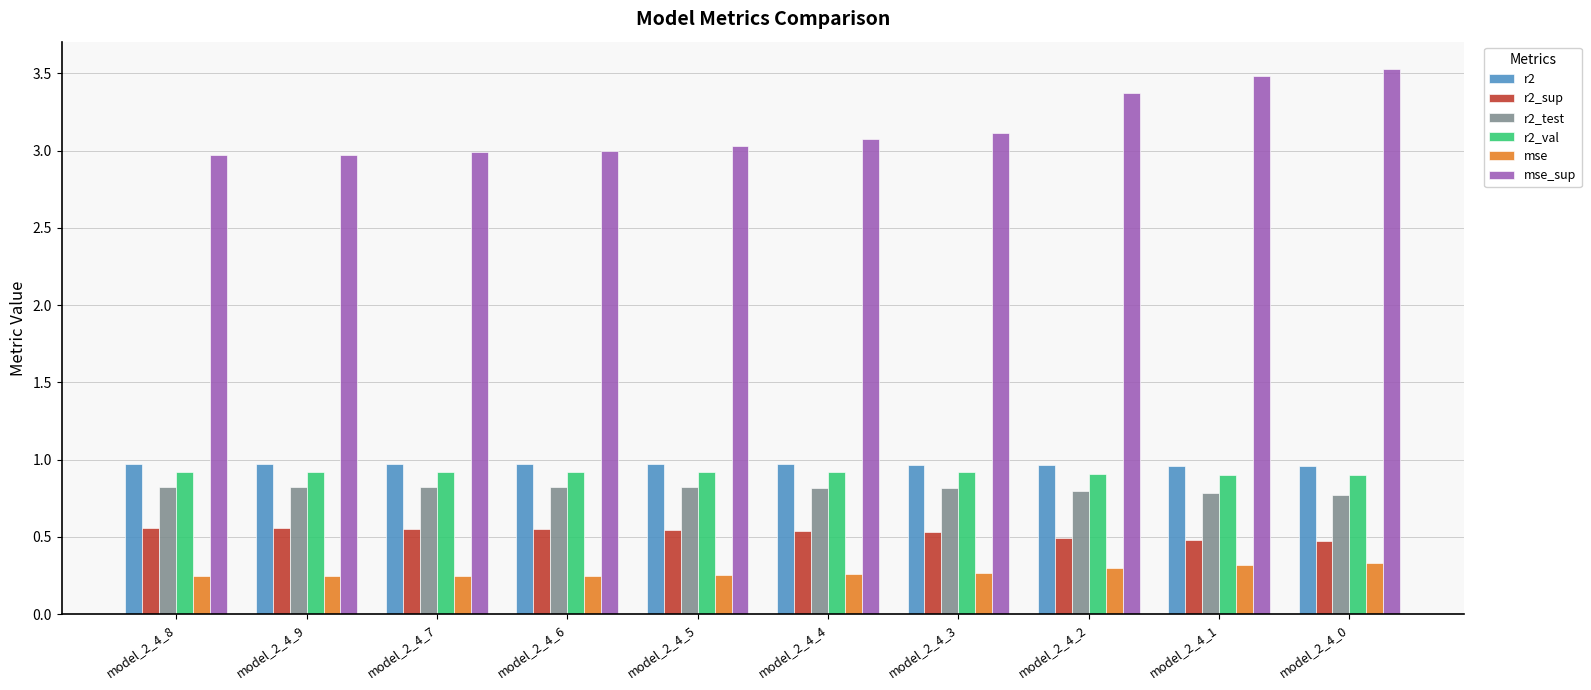

Are the bars horizontal?

No